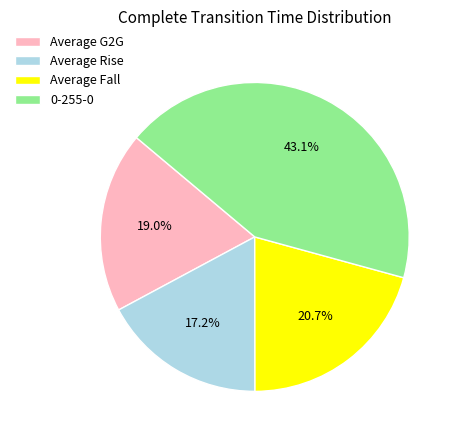

Approximately how many times larger is the value at Average Fall compared to Average G2G?

1.1